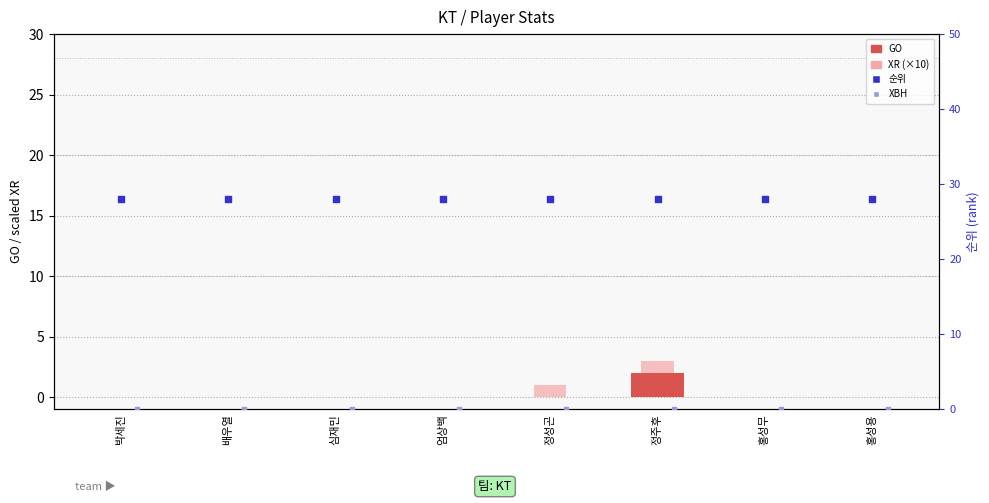

What are all the series names shown in the legend?

GO, XR (×10), 순위, XBH